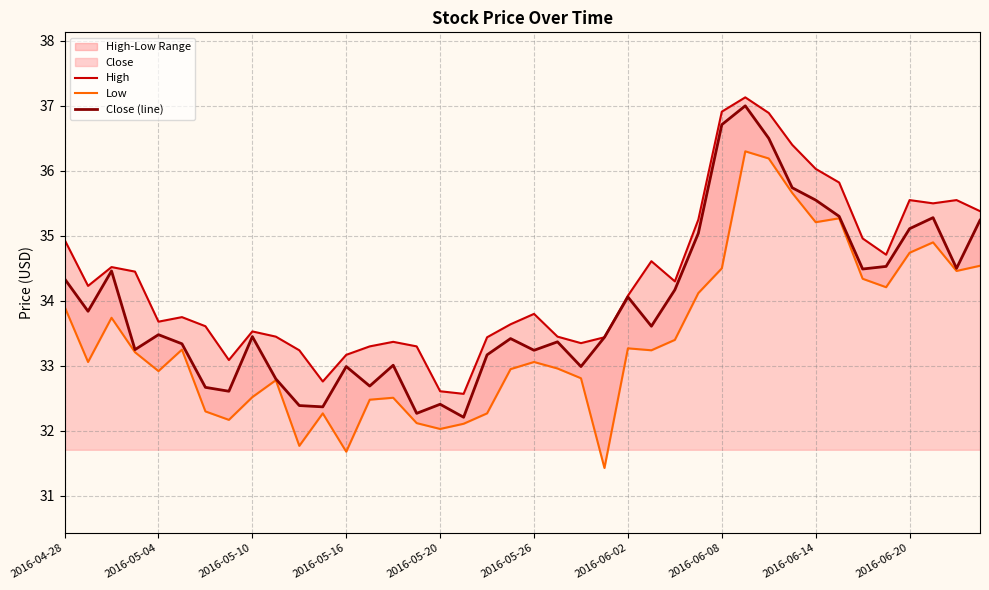

Where does the Close (line) series first go above 33?

2016-04-28